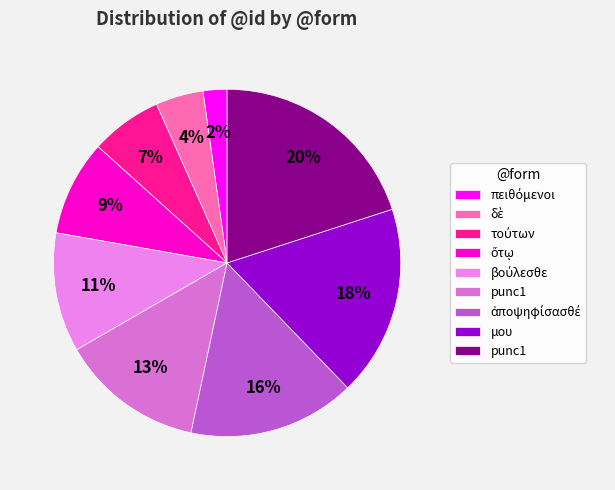

Which slice is the smallest?

πειθόμενοι